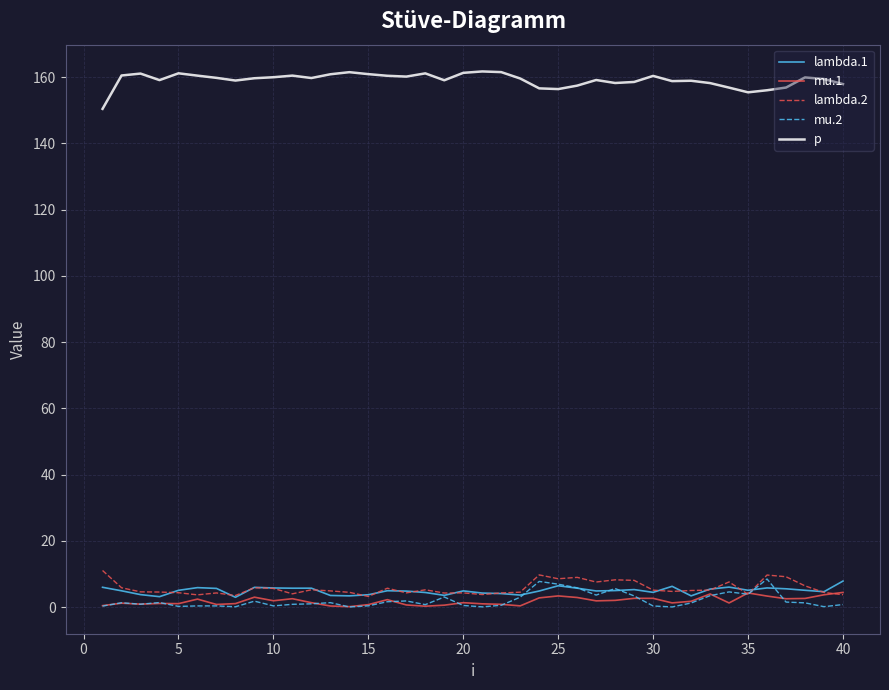

Which series has the largest range (max minus min)?

p